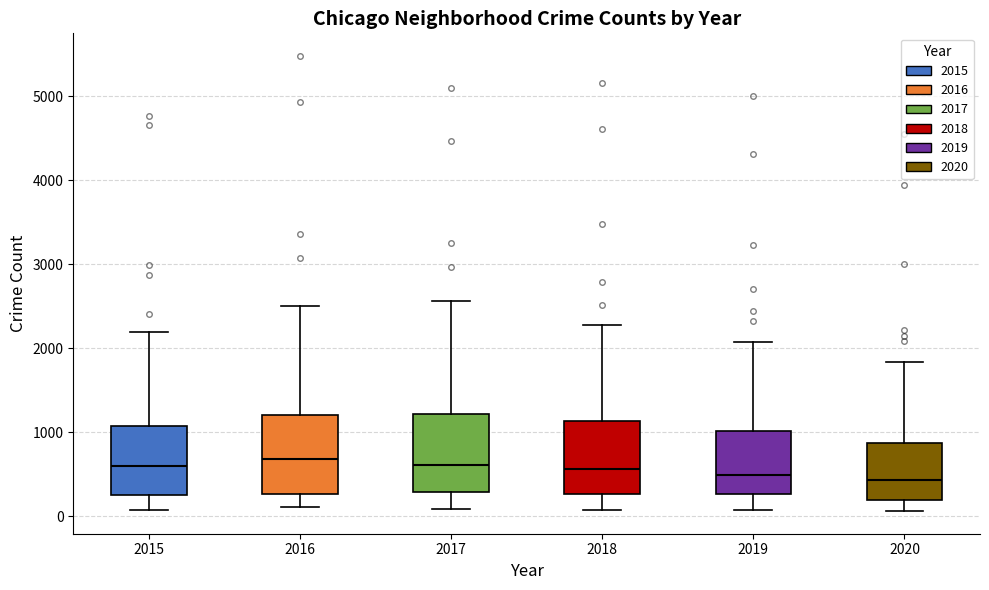

Where does the lower whisker of the box at x = 2018 end on the y-axis? The values are not printed on the chart, so give them approximately, as read against the axis.

100